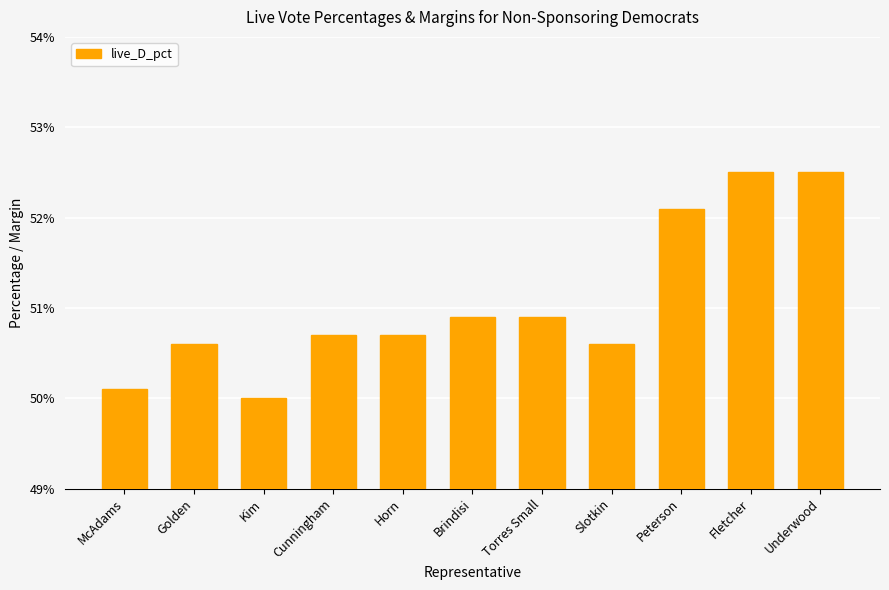

What is the ratio of the value at Fletcher to the value at Cunningham?

1.0